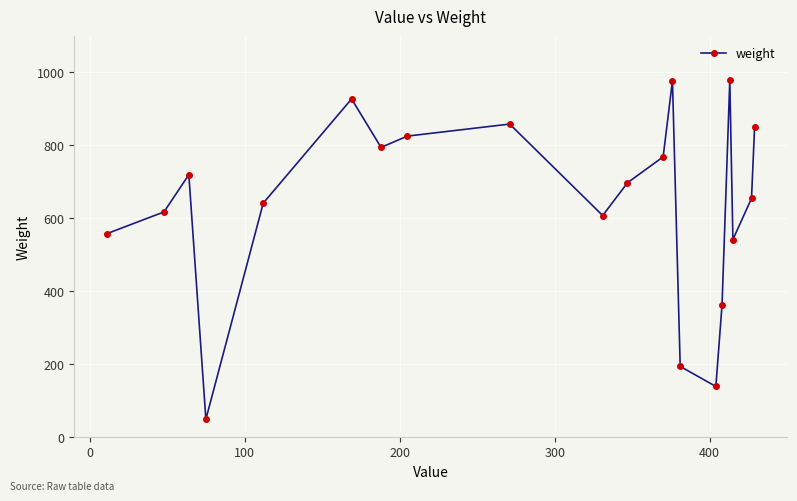

What is the difference between the maximum and minimum values?

930